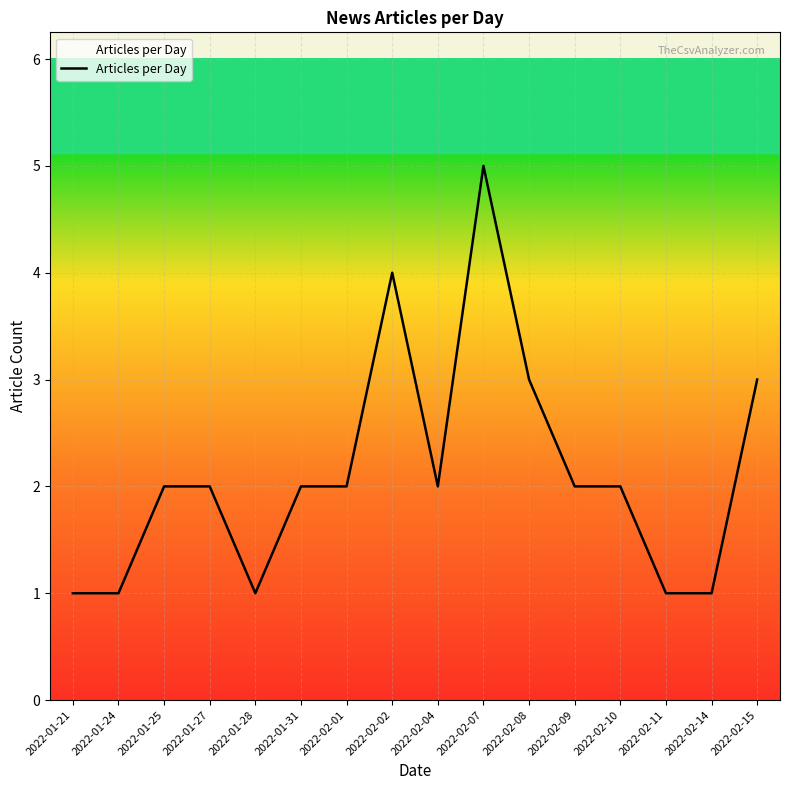

What is the ratio of the value at 2022-02-01 to the value at 2022-01-27?

1.0